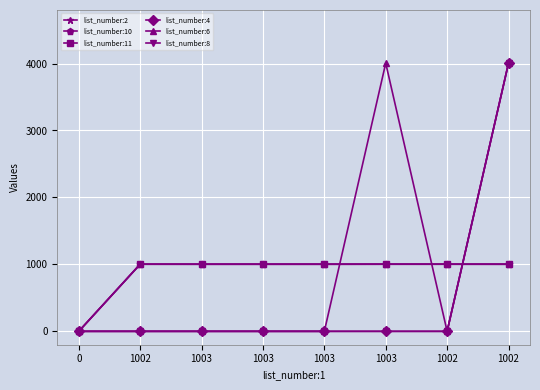

What is the greatest value displayed?

4006